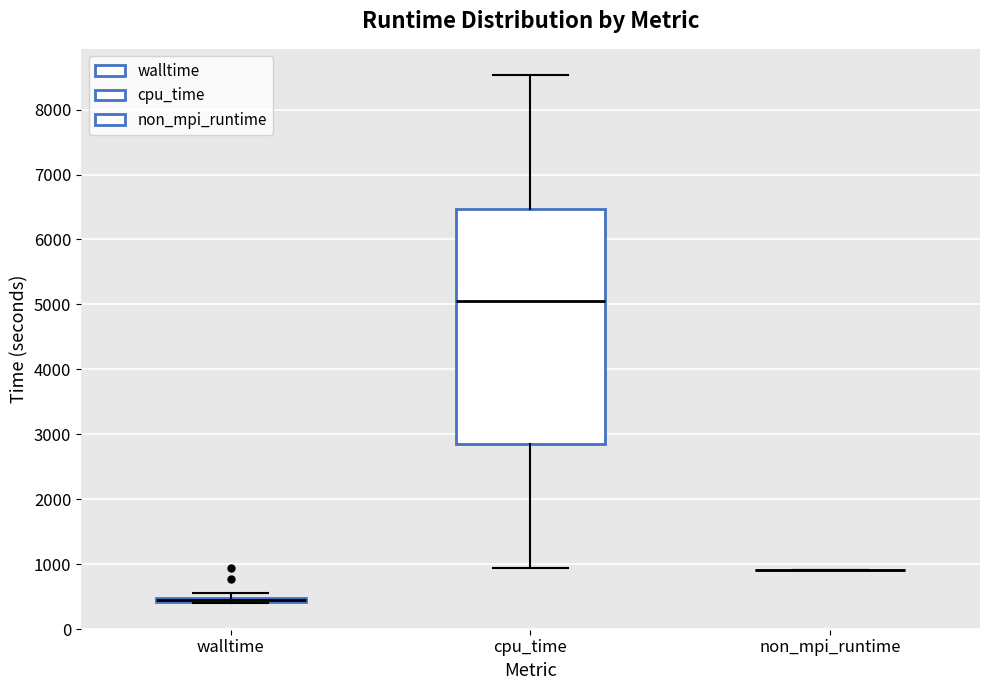

Which box is the tallest, from its lower edge to its upper edge?

cpu_time